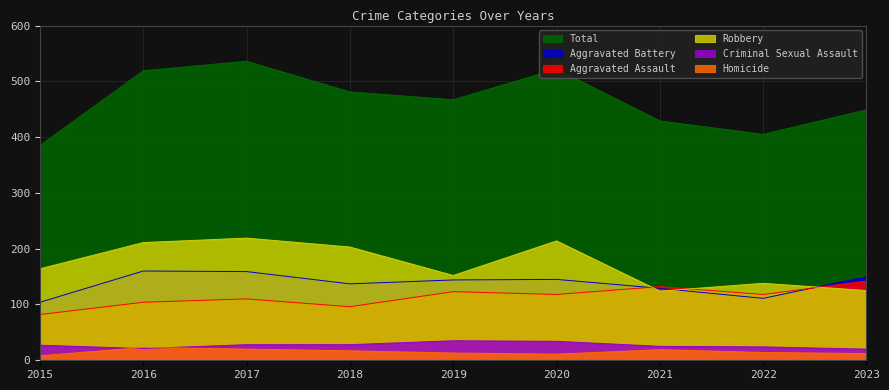

At which category does Criminal Sexual Assault reach its first local valley?

2016